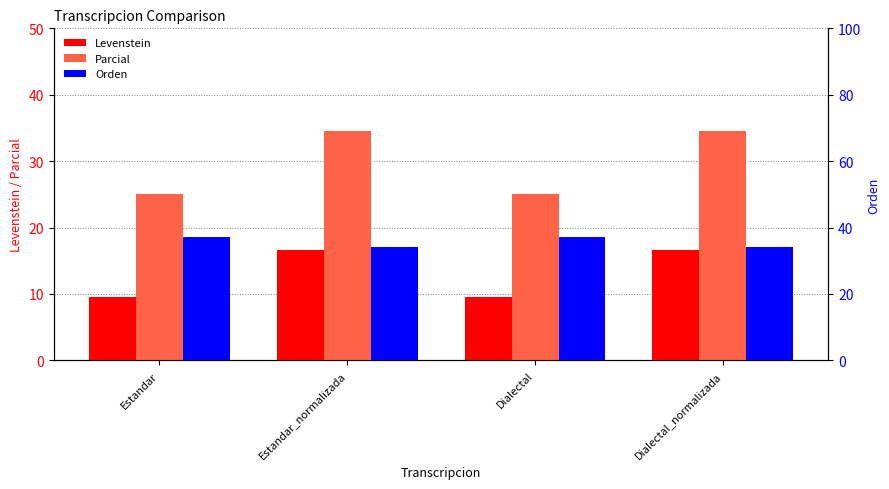

List the labels in order of Orden value, largest first.

Estandar, Dialectal, Estandar_normalizada, Dialectal_normalizada